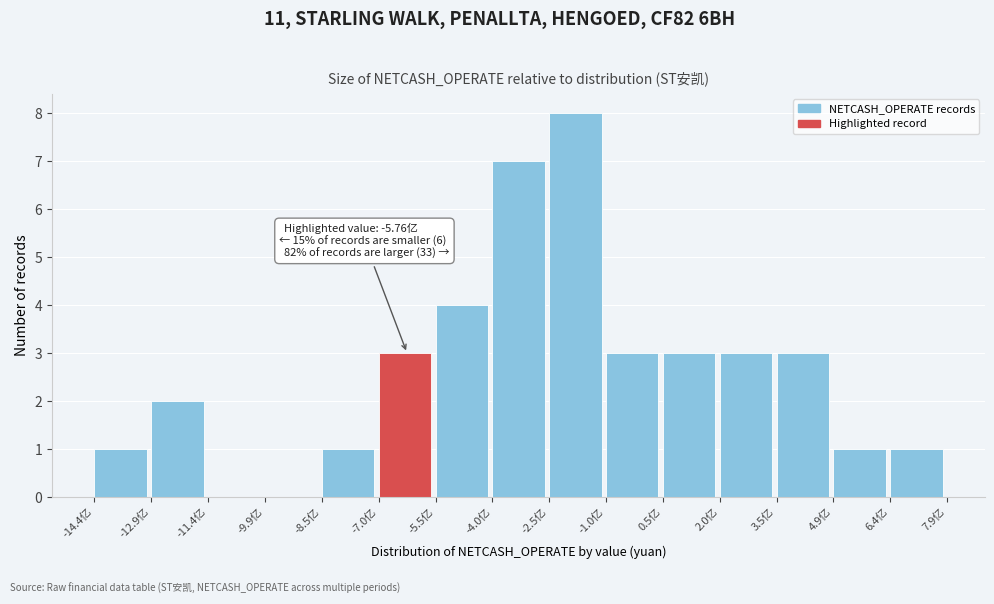

Reading left to right, transcribe all the data shown in this chart.

-14.4亿=1	-12.9亿=2	-11.4亿=0	-9.9亿=0	-8.5亿=1	-7.0亿=3	-5.5亿=4	-4.0亿=7	-2.5亿=8	-1.0亿=3	0.5亿=3	2.0亿=3	3.5亿=3	4.9亿=1	6.4亿=1